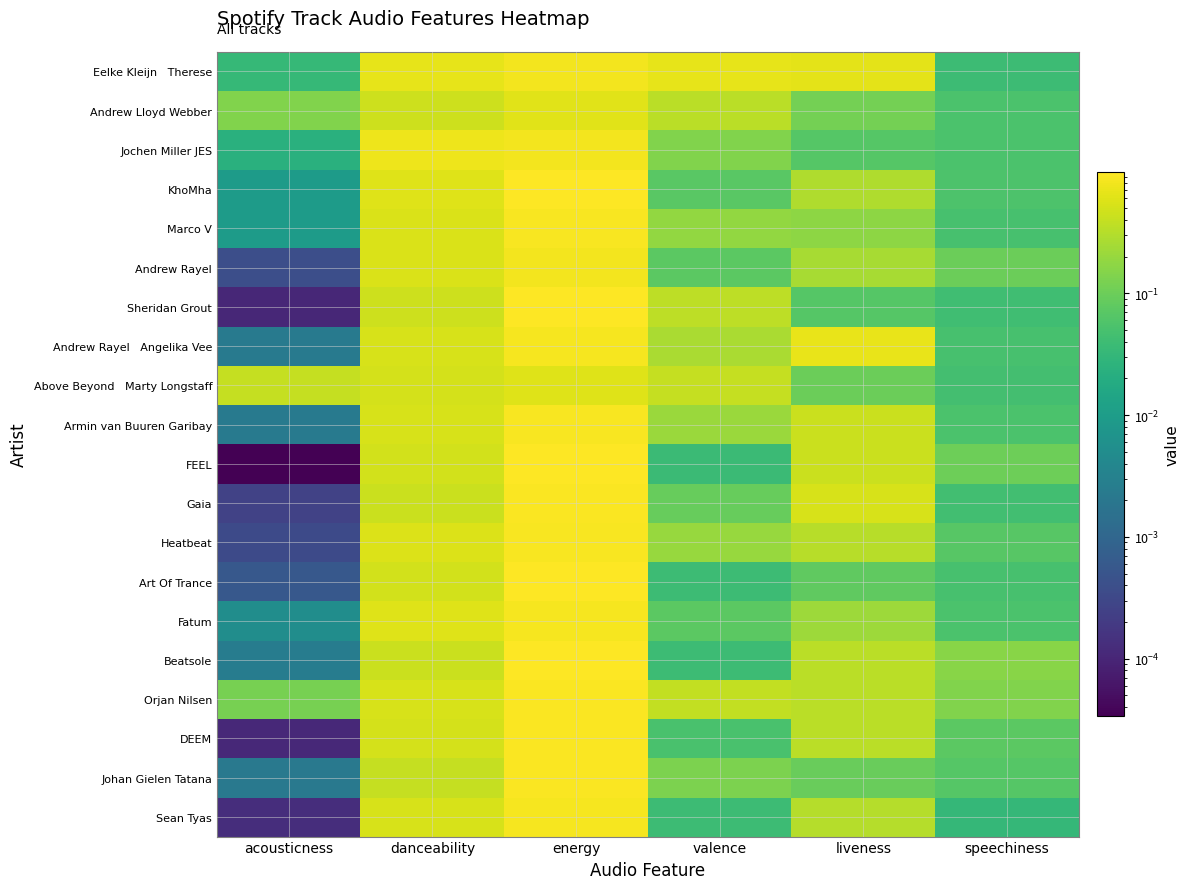

Between acousticness and speechiness, which is larger?

speechiness